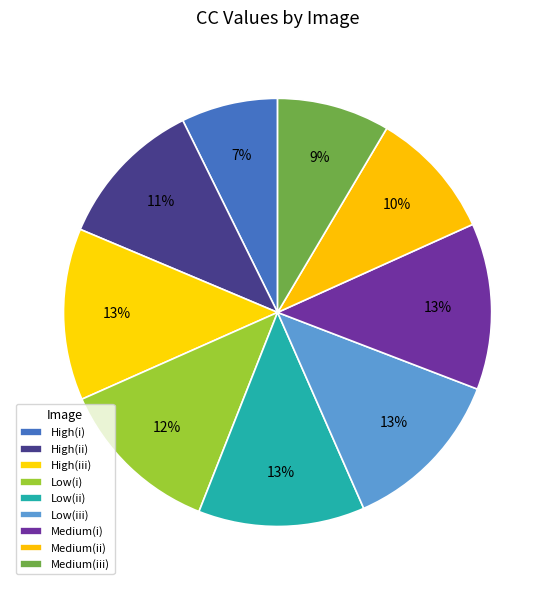

Is High(iii) the majority of the pie?

No